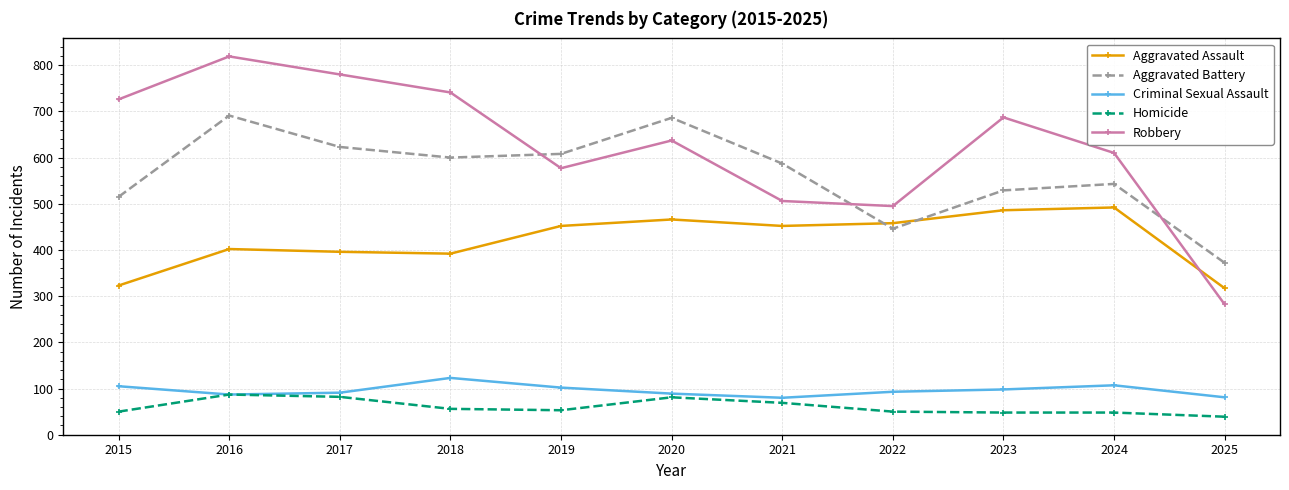

How many lines are shown in the chart?

5